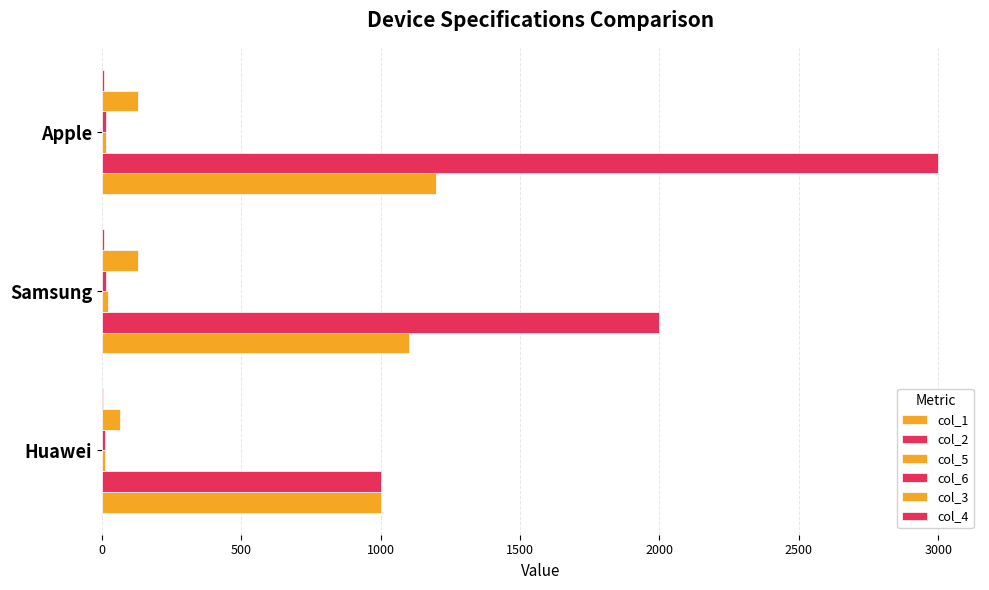

Count the number of categories in the chart.

3